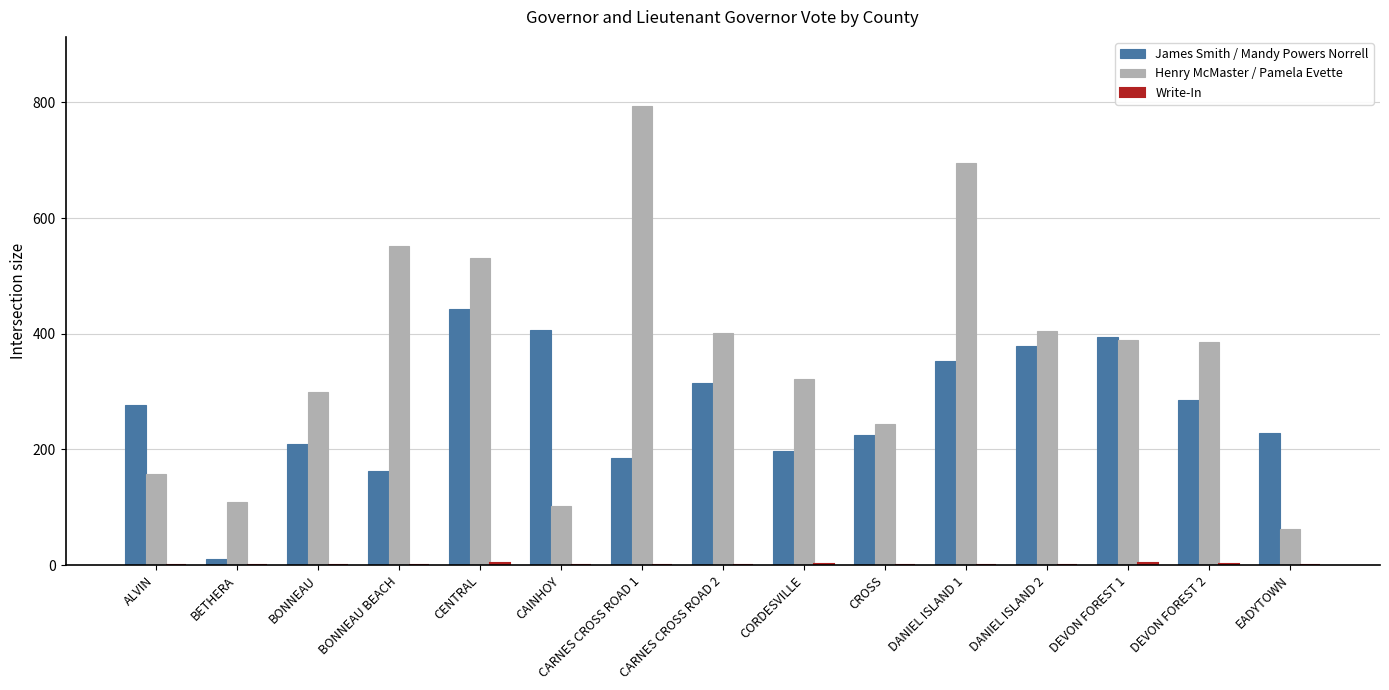

What is the sum of all James Smith / Mandy Powers Norrell values?

4066